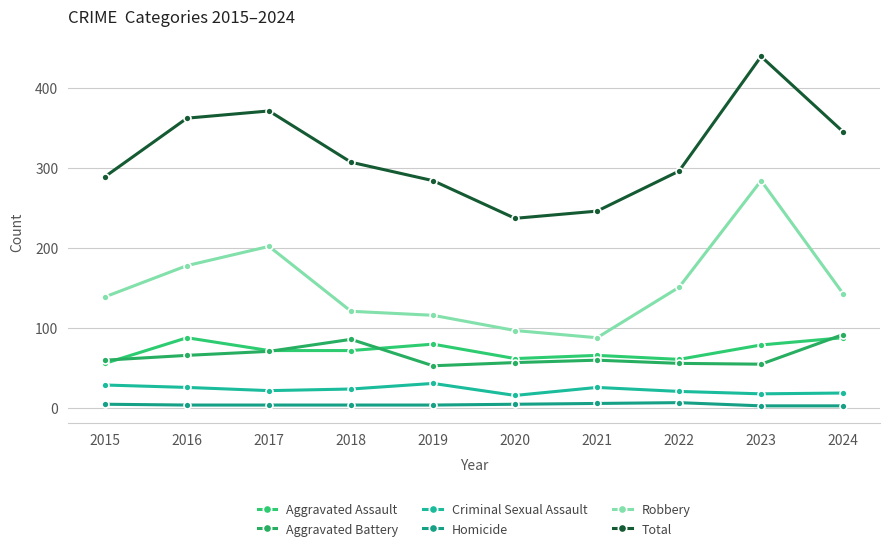

Which series has the widest spread of values?

Total